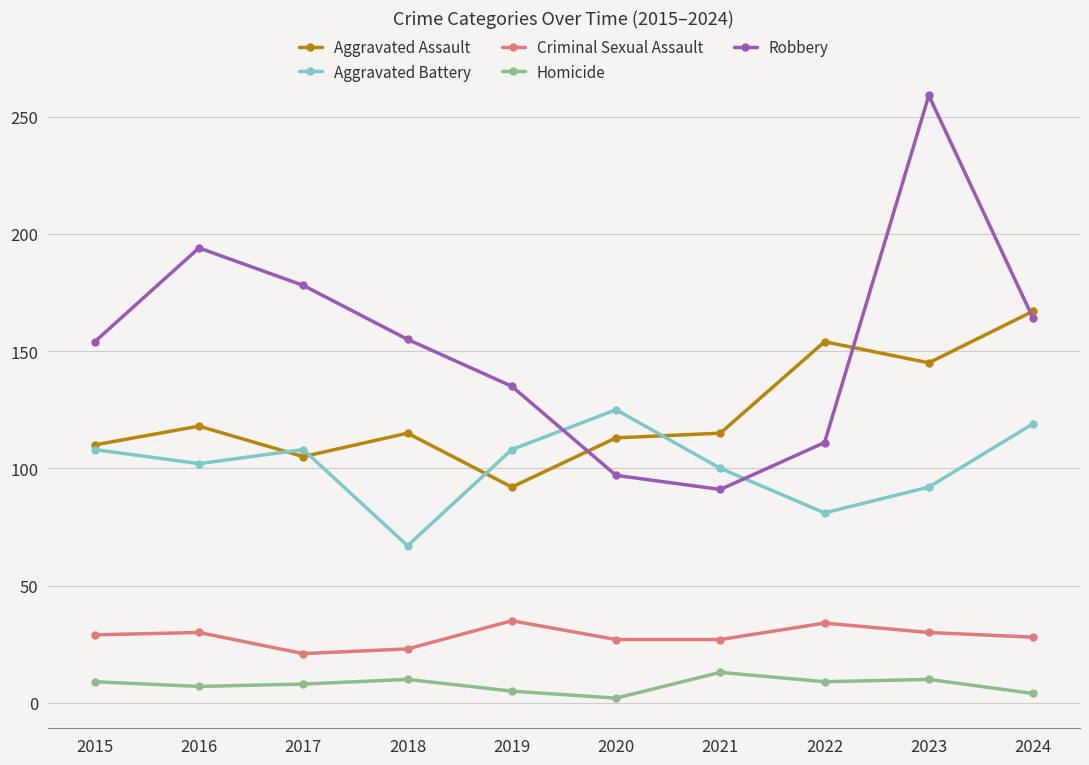

True or false: Criminal Sexual Assault has a value of 30 at 2023.

True